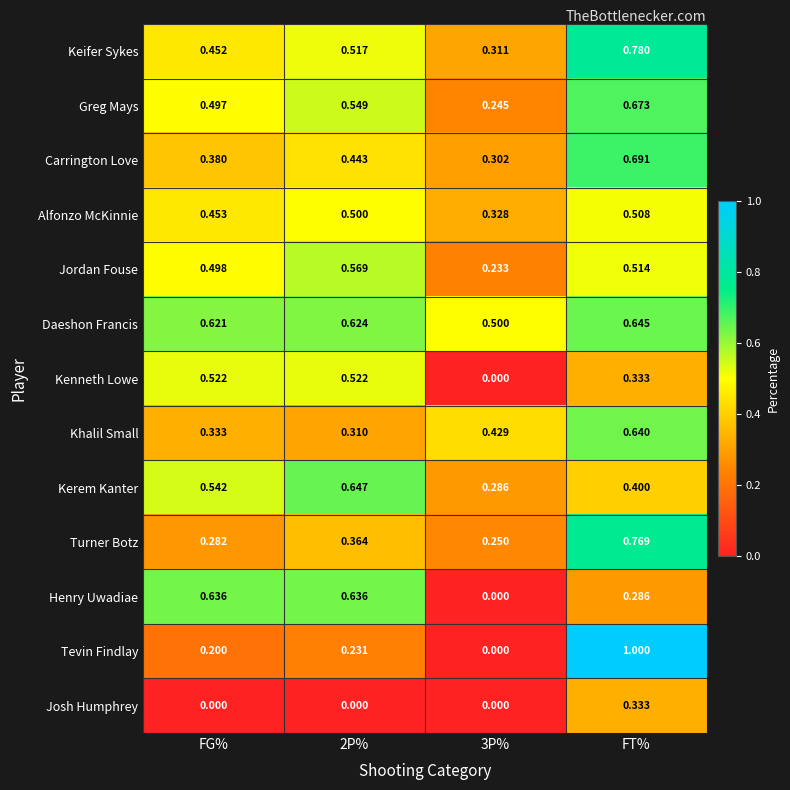

Rank the series by their maximum value, from lowest to highest.

Josh Humphrey, Alfonzo McKinnie, Kenneth Lowe, Jordan Fouse, Henry Uwadiae, Khalil Small, Daeshon Francis, Kerem Kanter, Greg Mays, Carrington Love, Turner Botz, Keifer Sykes, Tevin Findlay